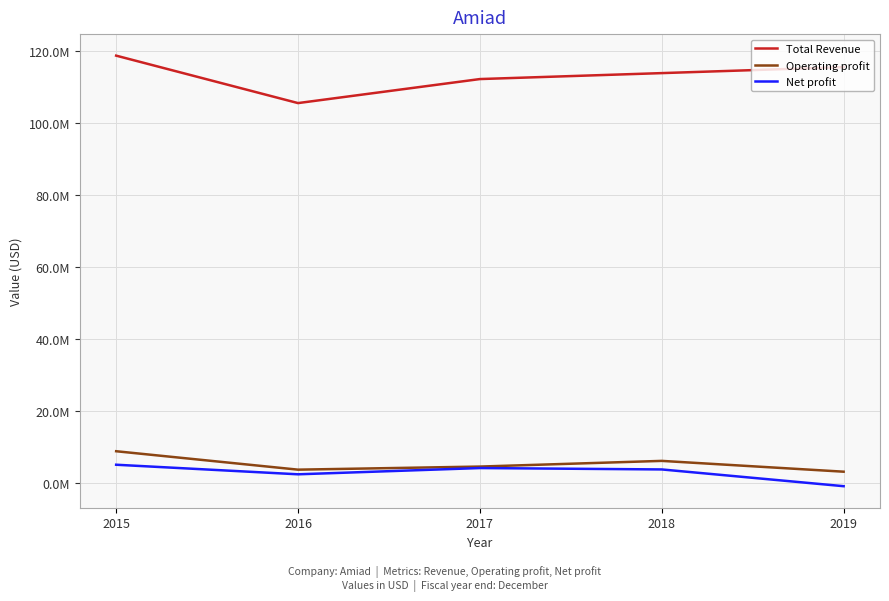

True or false: Net profit and Total Revenue cross at least once.

False